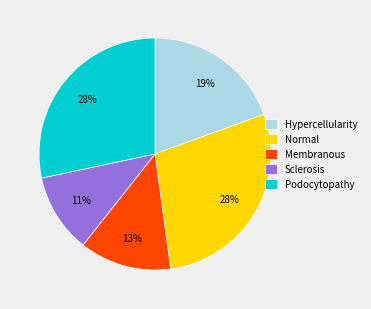

Is there a majority slice in this chart?

No